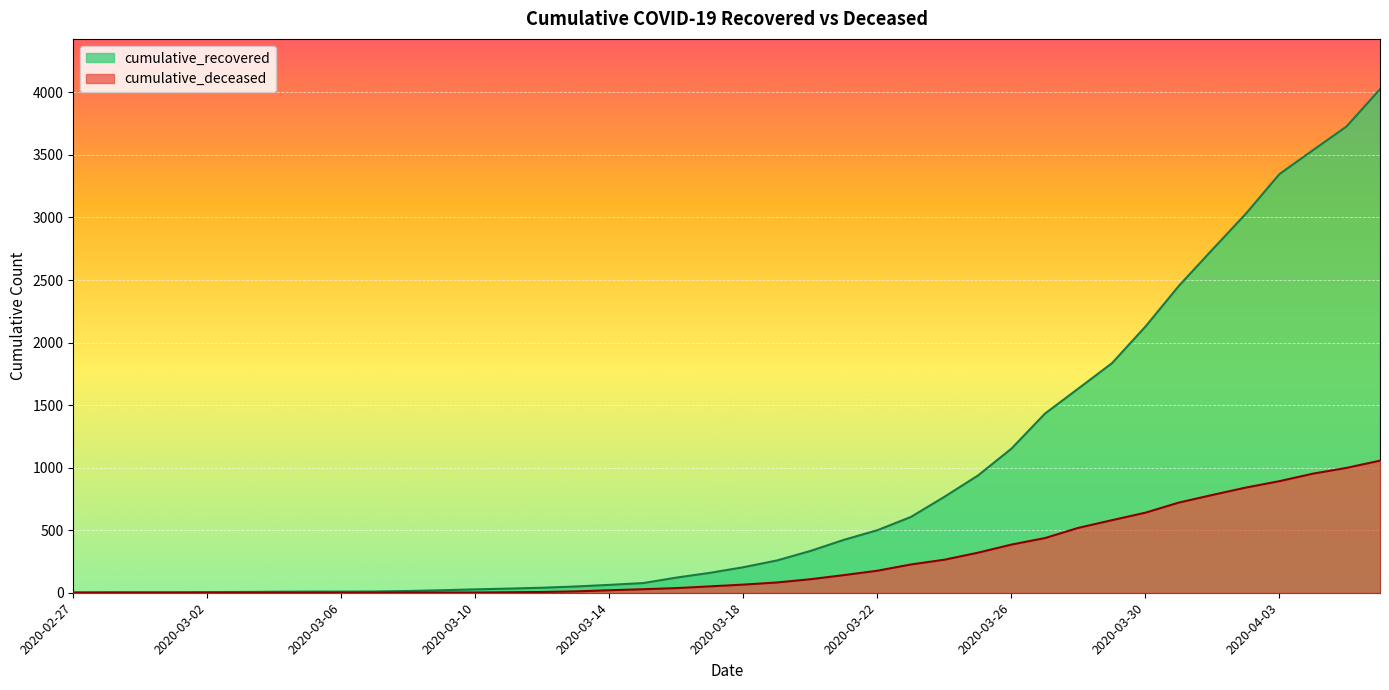

How many categories are shown in the chart?

40